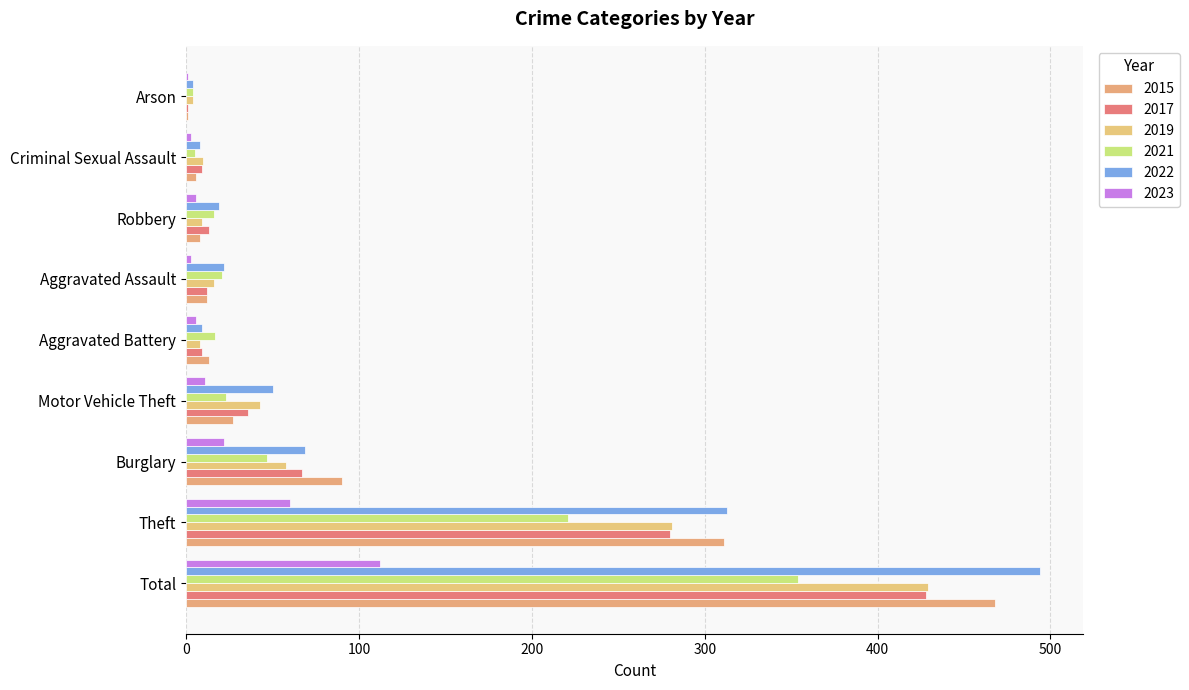

How many series are shown in this chart?

6